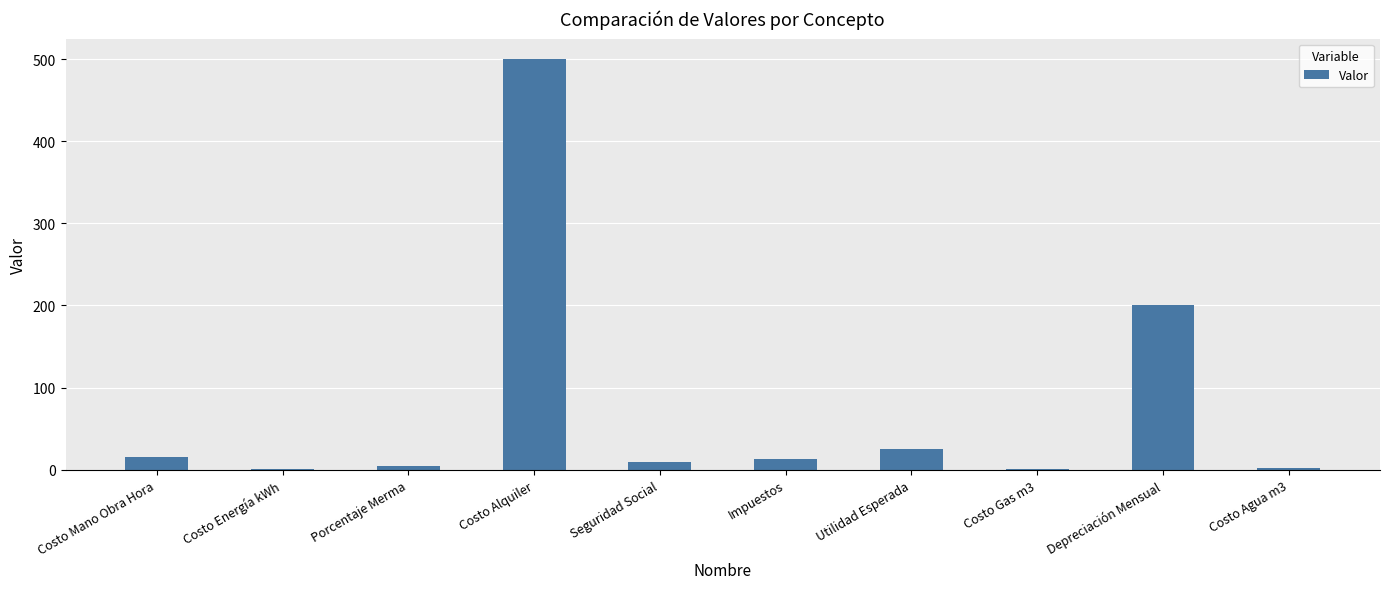

What is the greatest value displayed?

500.0